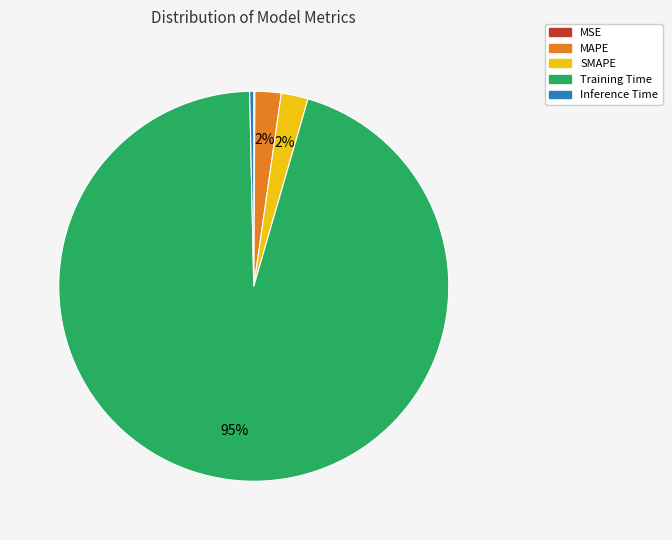

To the nearest percent, what percentage of the pie is MAPE?

2%